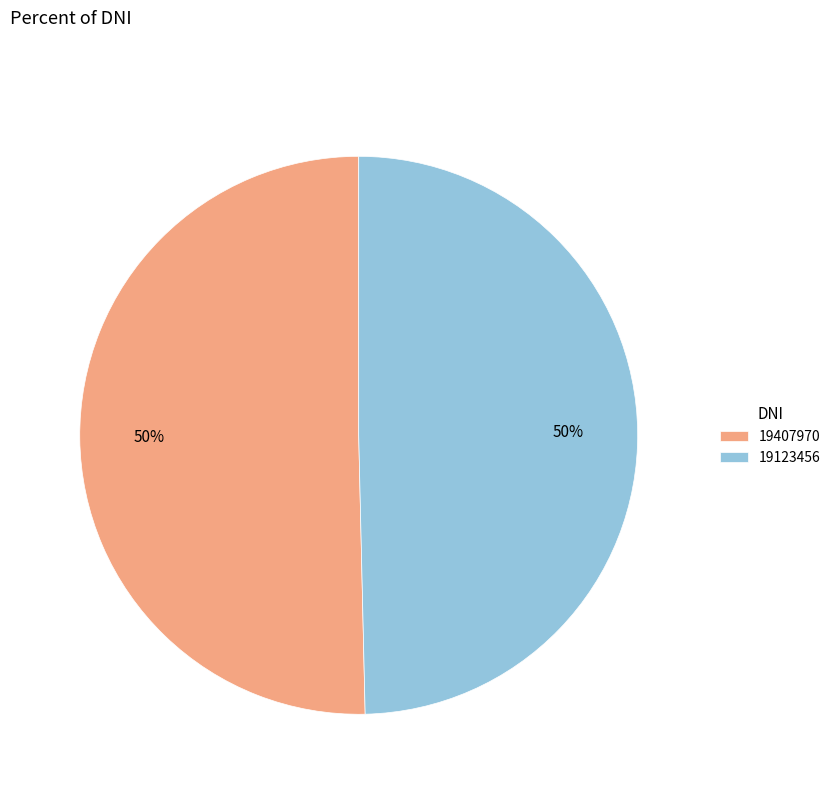

Approximately how many times larger is the value at 19123456 compared to 19407970?

1.0